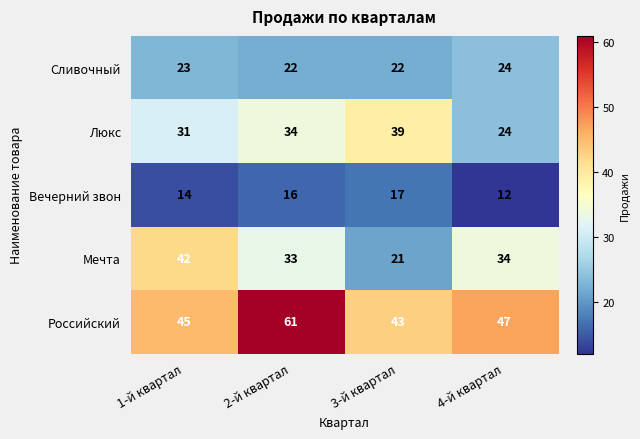

What is the spread (max minus min) of values at 2-й квартал?

45